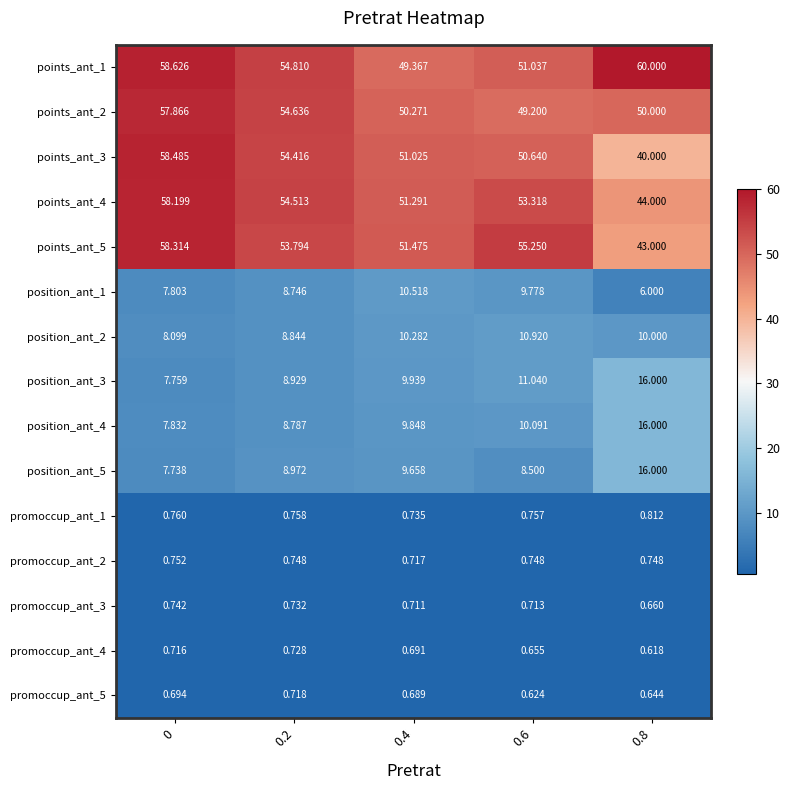

What is the total value across all series at 0?

334.4